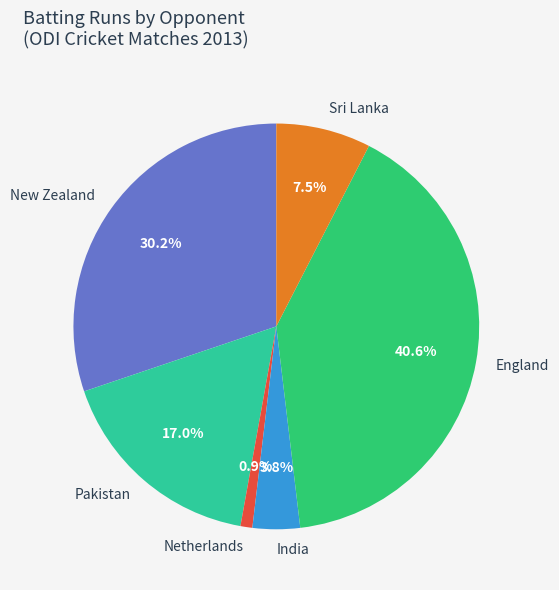

Which has a higher value, Netherlands or India?

India